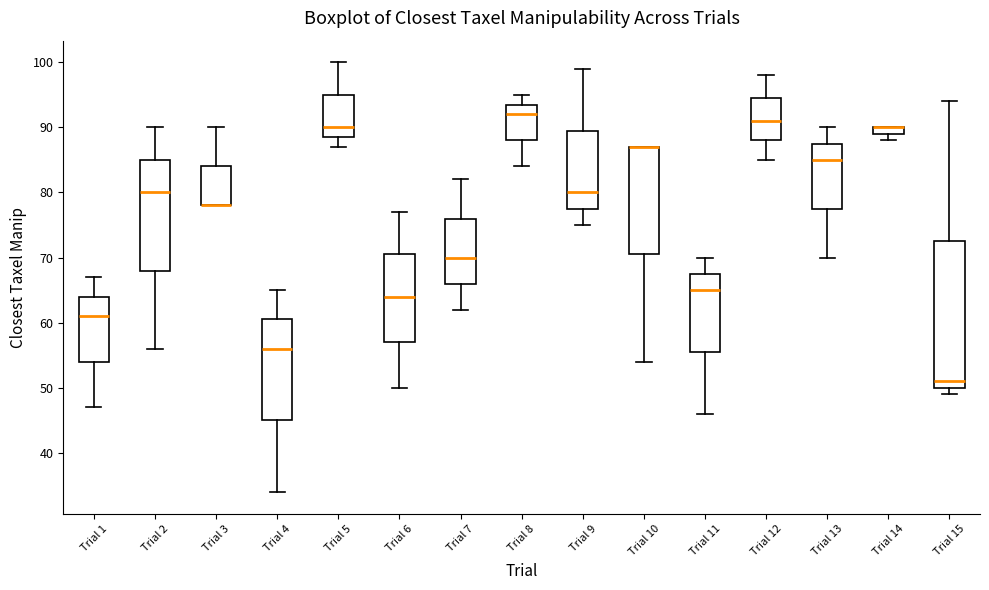

Where is the lower edge of the box for Trial 3 on the y-axis? The values are not printed on the chart, so give them approximately, as read against the axis.

78